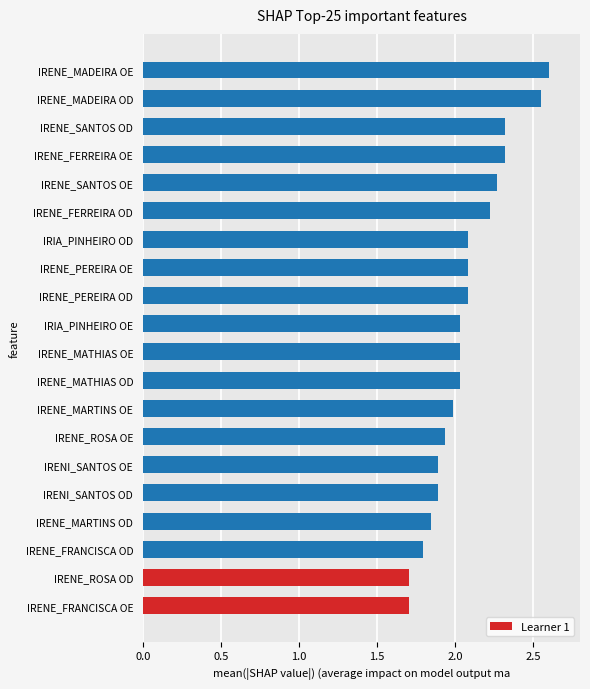

The chart shows a value of 2.7 at IRENE_FRANCISCA OD. True or false?

False